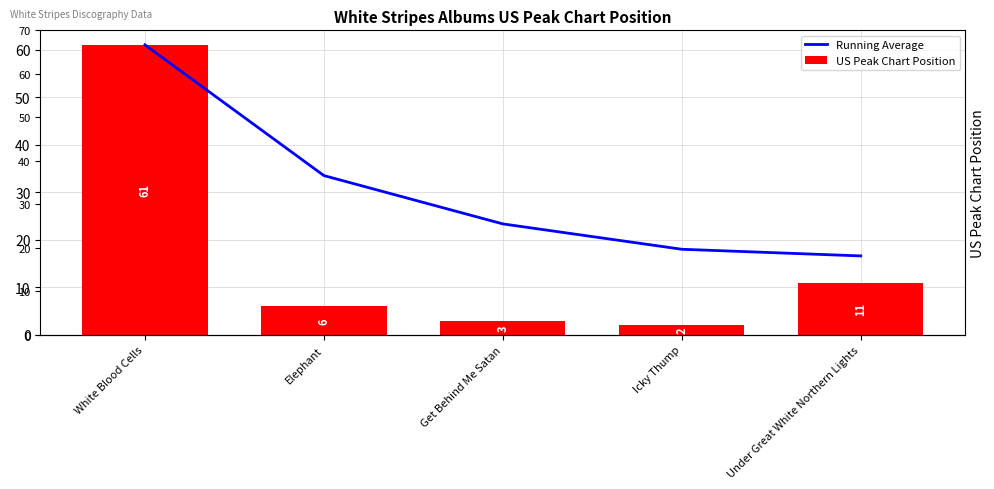

What is the label of the 1st bar from the left?

White Blood Cells